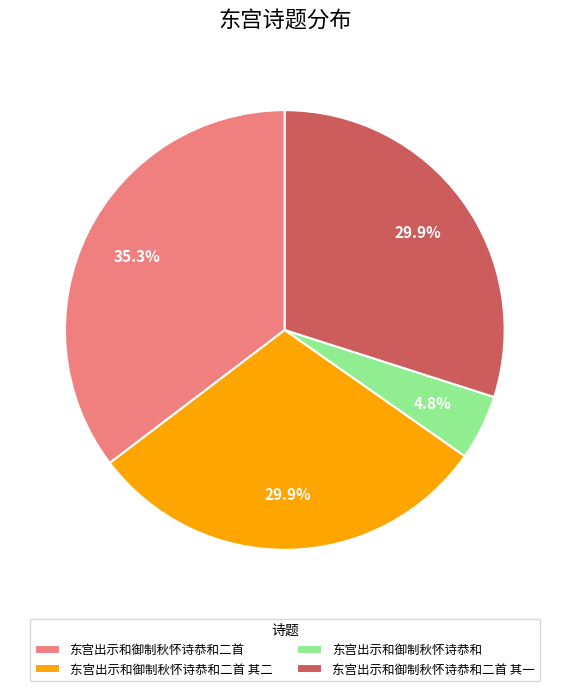

What is the largest slice in the pie chart?

东宫出示和御制秋怀诗恭和二首